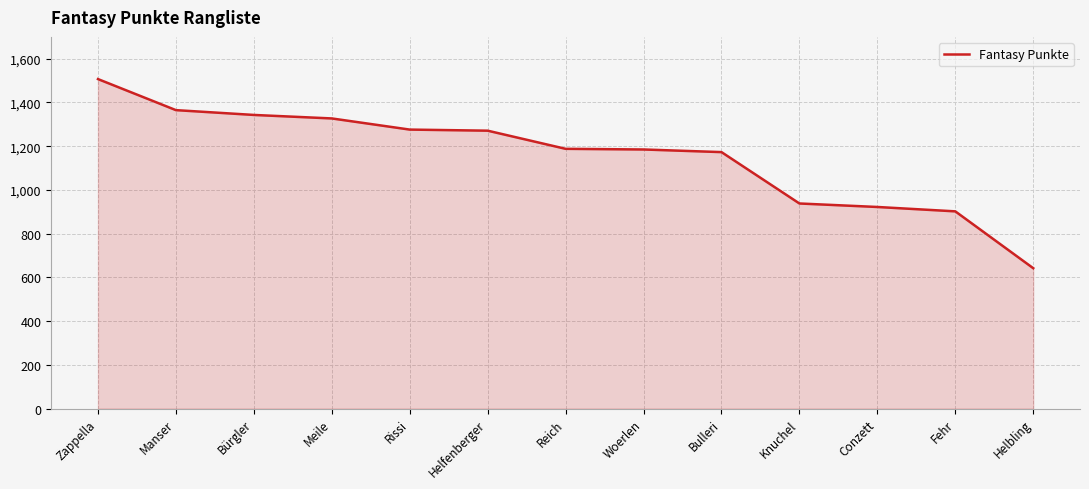

What is the difference between the maximum and minimum values?

865